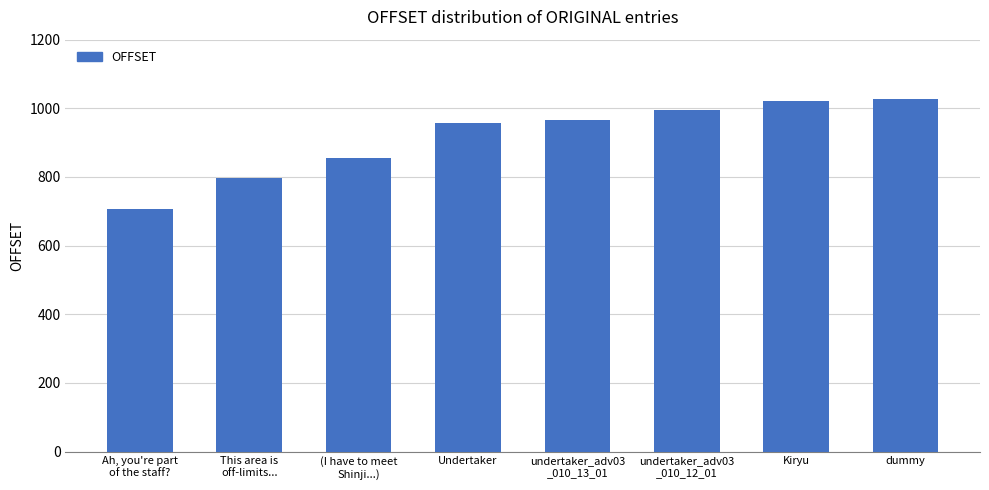

Reading right to left, extract all data points from this chart.

dummy=1027	Kiryu=1021	undertaker_adv03
_010_12_01=994	undertaker_adv03
_010_13_01=967	Undertaker=956	(I have to meet
Shinji...)=855	This area is
off-limits...=798	Ah, you're part
of the staff?=708